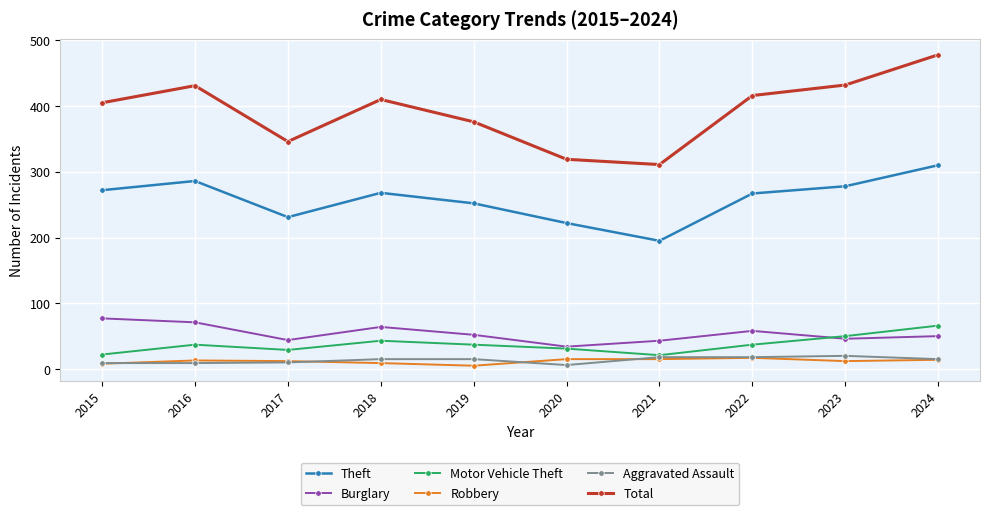

What is the spread (max minus min) of values at 2017?

336